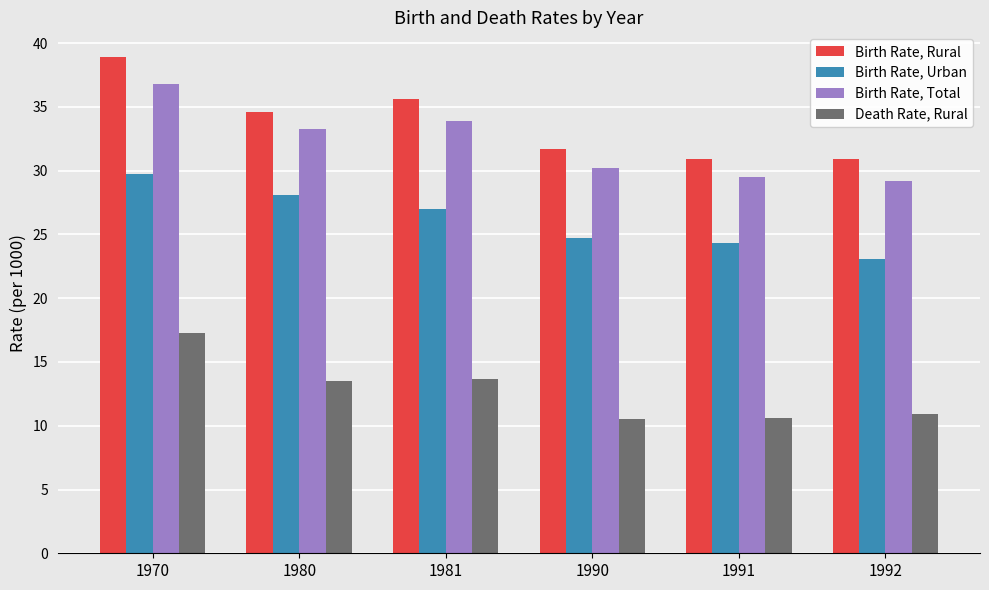

Which series has the largest total across all categories?

Birth Rate, Rural